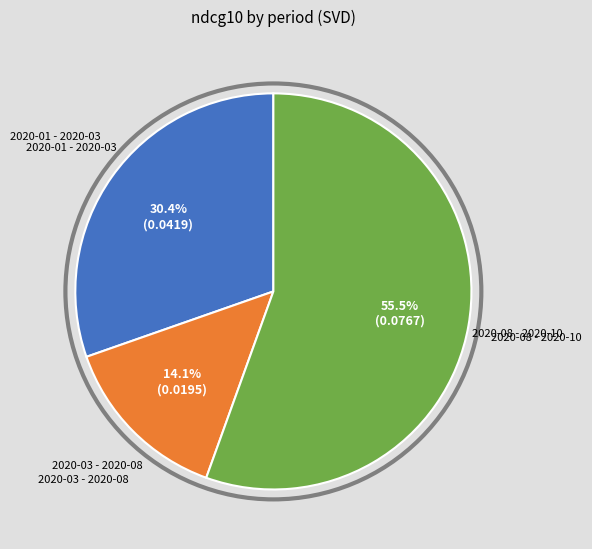

Is there a majority slice in this chart?

Yes